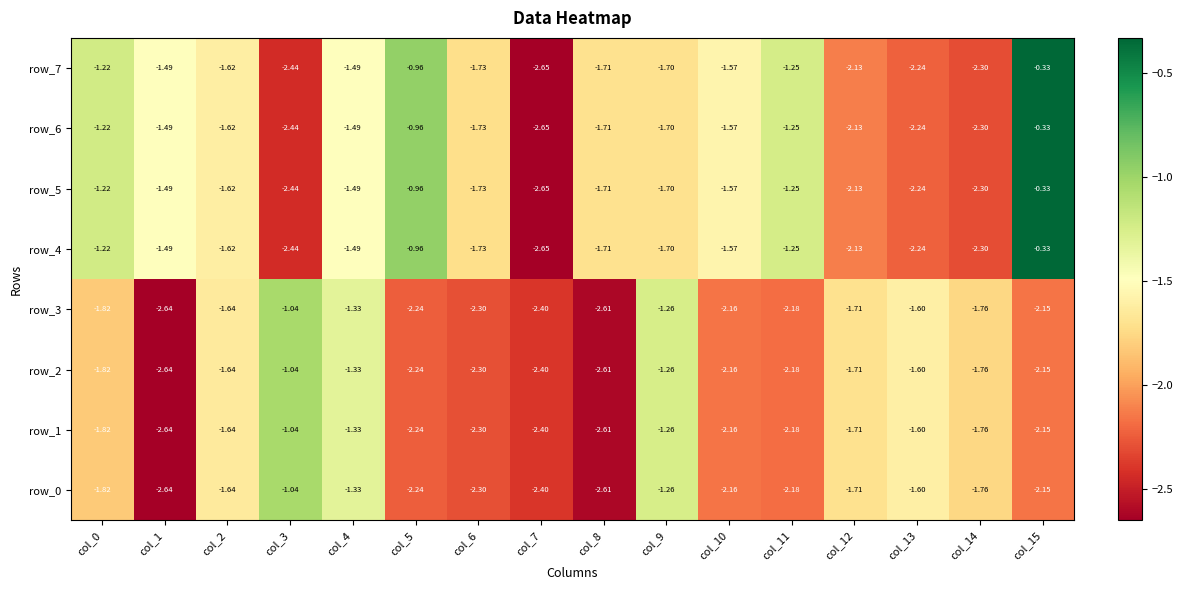

Where is row_7 nearest to the value -1?

col_5